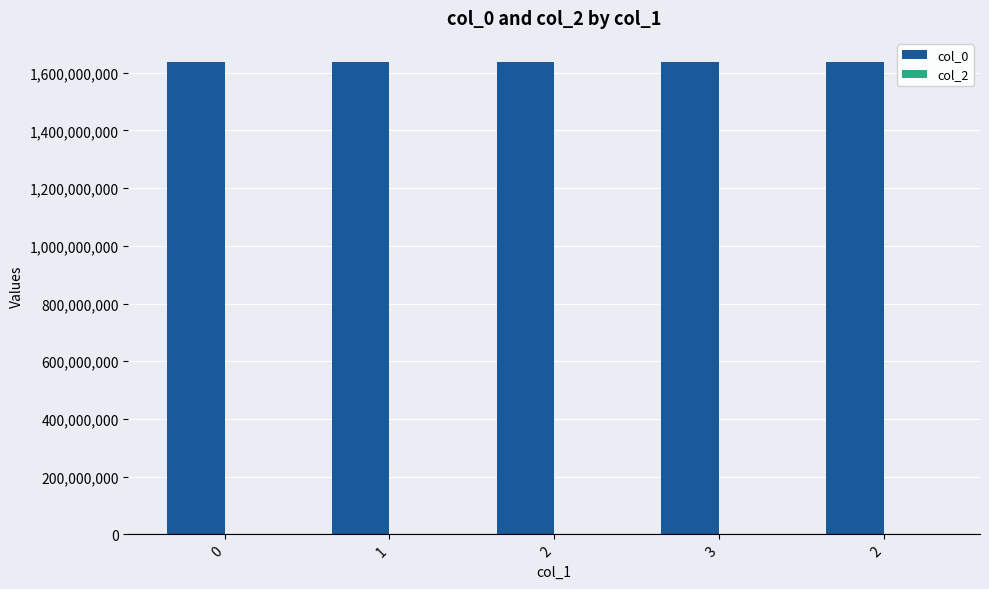

How many bars are there in total?

5